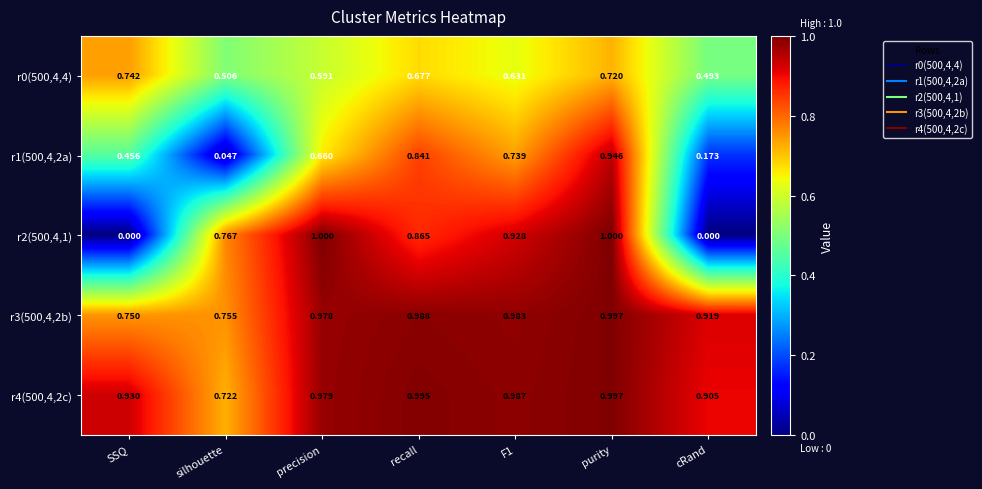

At which category is the sum across all series the highest?

purity